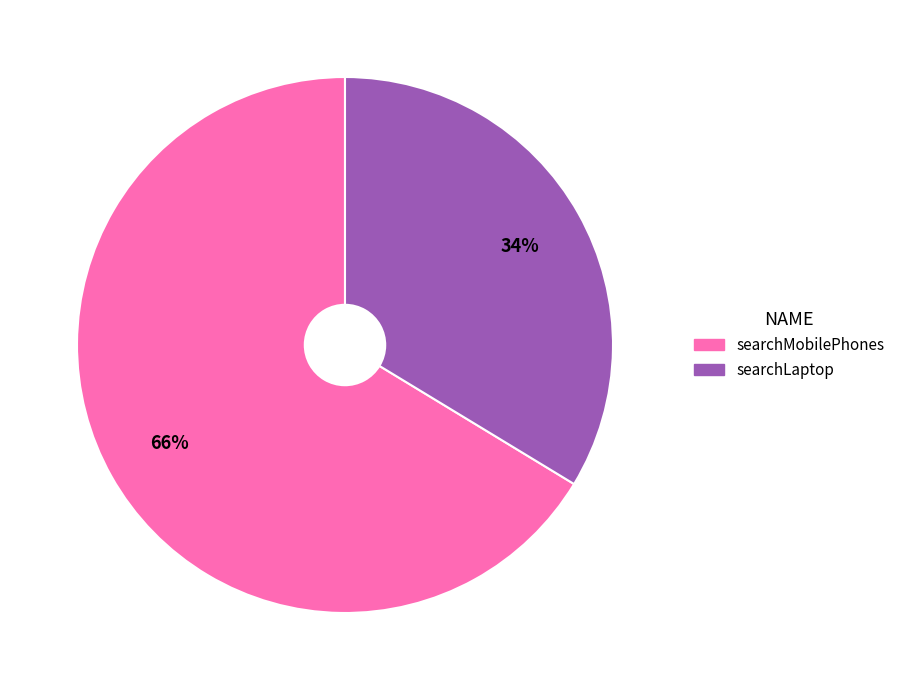

Is searchLaptop the majority of the pie?

No